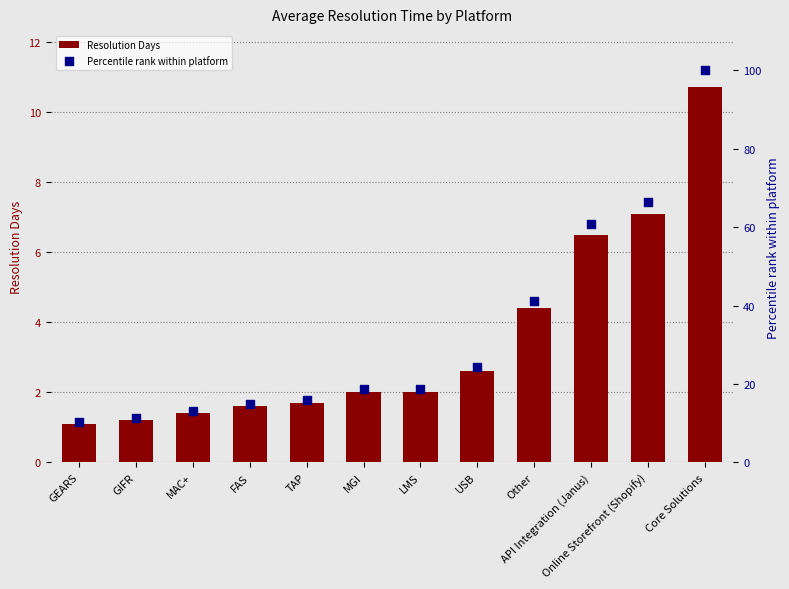

Which series has the largest total across all categories?

Percentile rank within platform